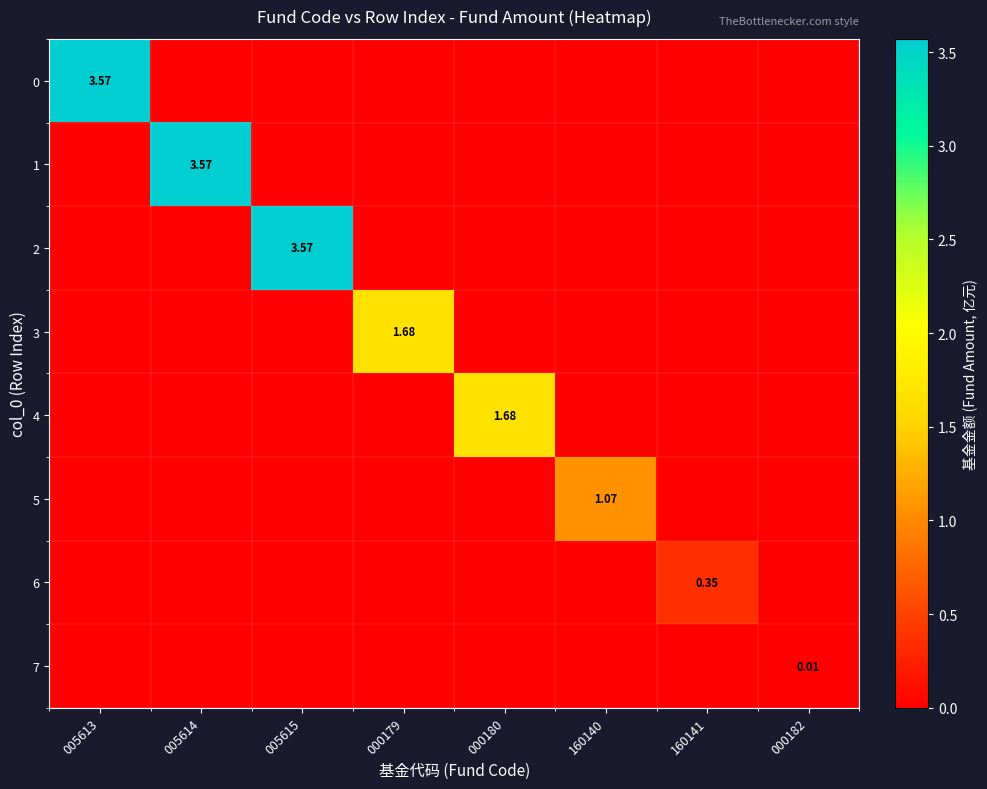

List the labels in order of 2 value, largest first.

005615, 005613, 005614, 000179, 000180, 160140, 160141, 000182